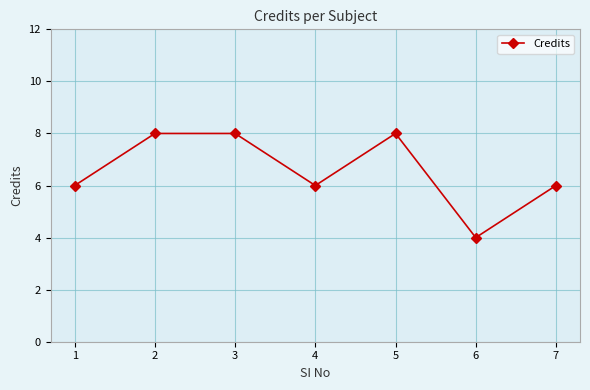

Read the value at 1.

6